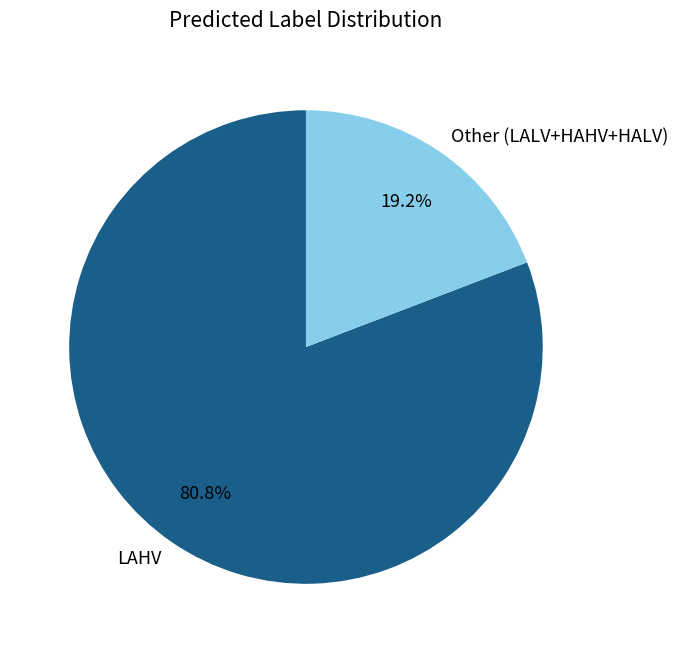

What is the total percentage of LAHV and Other (LALV+HAHV+HALV)?

100.0%